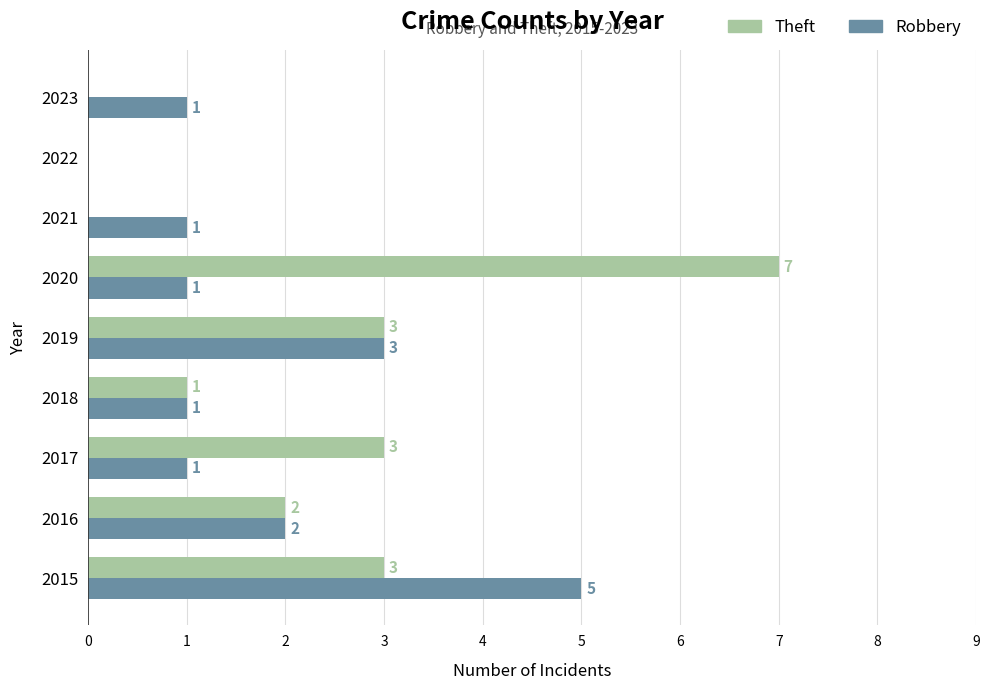

Which series has the largest total across all categories?

Theft